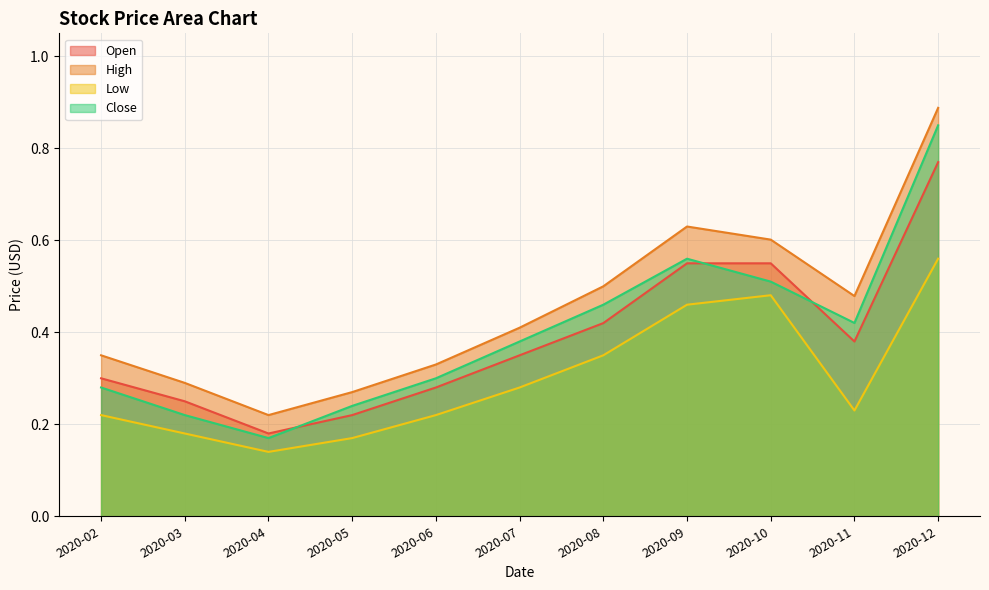

Reading left to right, extract all data points from this chart.

Open: 2020-02=0.3	2020-03=0.2	2020-04=0.2	2020-05=0.2	2020-06=0.3	2020-07=0.3	2020-08=0.4	2020-09=0.6	2020-10=0.6	2020-11=0.4	2020-12=0.8
High: 2020-02=0.3	2020-03=0.3	2020-04=0.2	2020-05=0.3	2020-06=0.3	2020-07=0.4	2020-08=0.5	2020-09=0.6	2020-10=0.6	2020-11=0.5	2020-12=0.9
Low: 2020-02=0.2	2020-03=0.2	2020-04=0.1	2020-05=0.2	2020-06=0.2	2020-07=0.3	2020-08=0.3	2020-09=0.5	2020-10=0.5	2020-11=0.2	2020-12=0.6
Close: 2020-02=0.3	2020-03=0.2	2020-04=0.2	2020-05=0.2	2020-06=0.3	2020-07=0.4	2020-08=0.5	2020-09=0.6	2020-10=0.5	2020-11=0.4	2020-12=0.8